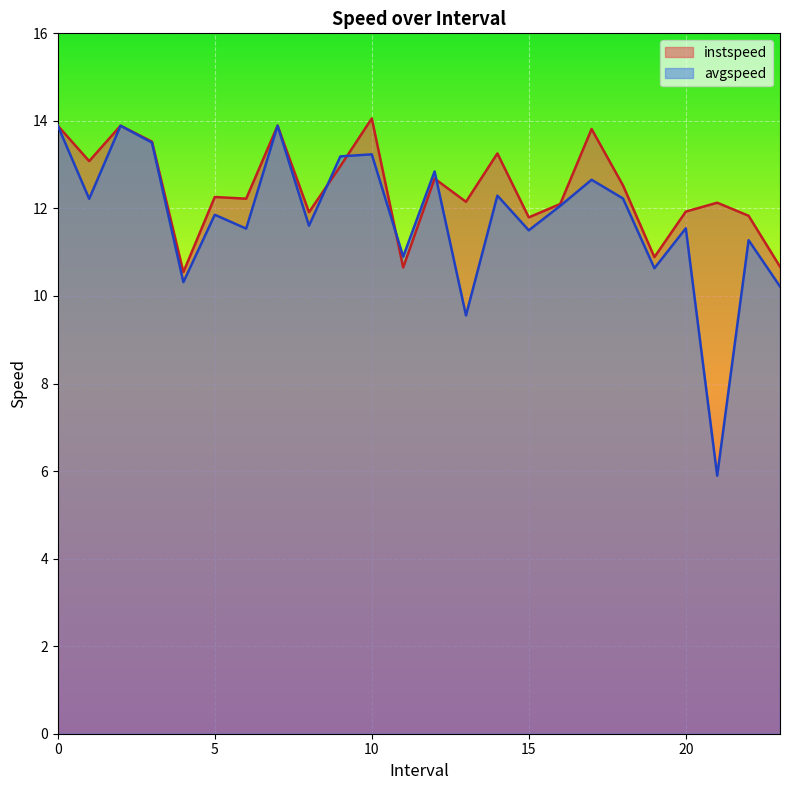

What is the label of the 16th point from the left?

15.0